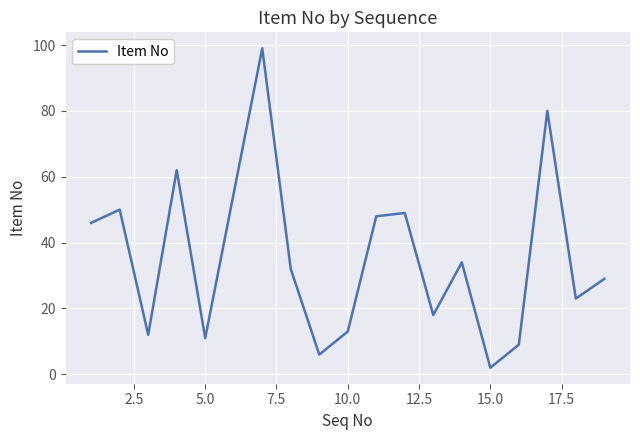

What is the difference between the maximum and minimum values?

97